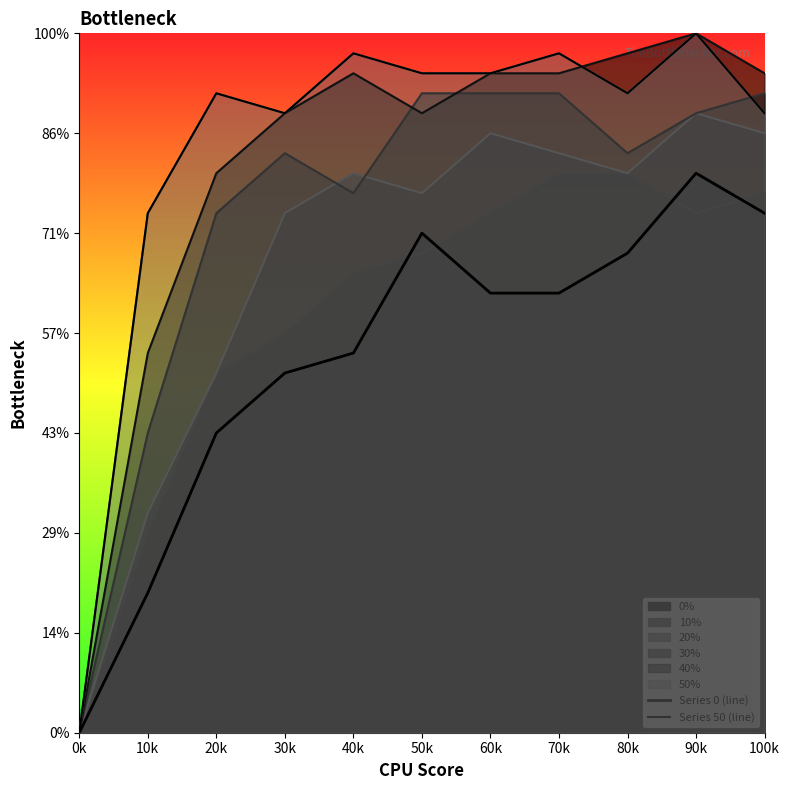

Rank the series by their average value, from lowest to highest.

Series 0 (line), Series 50 (line)